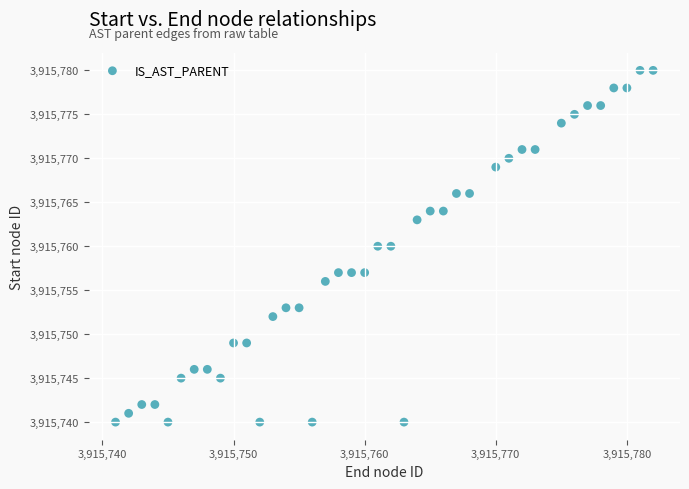

What is the range of Y values (max minus min)?

40